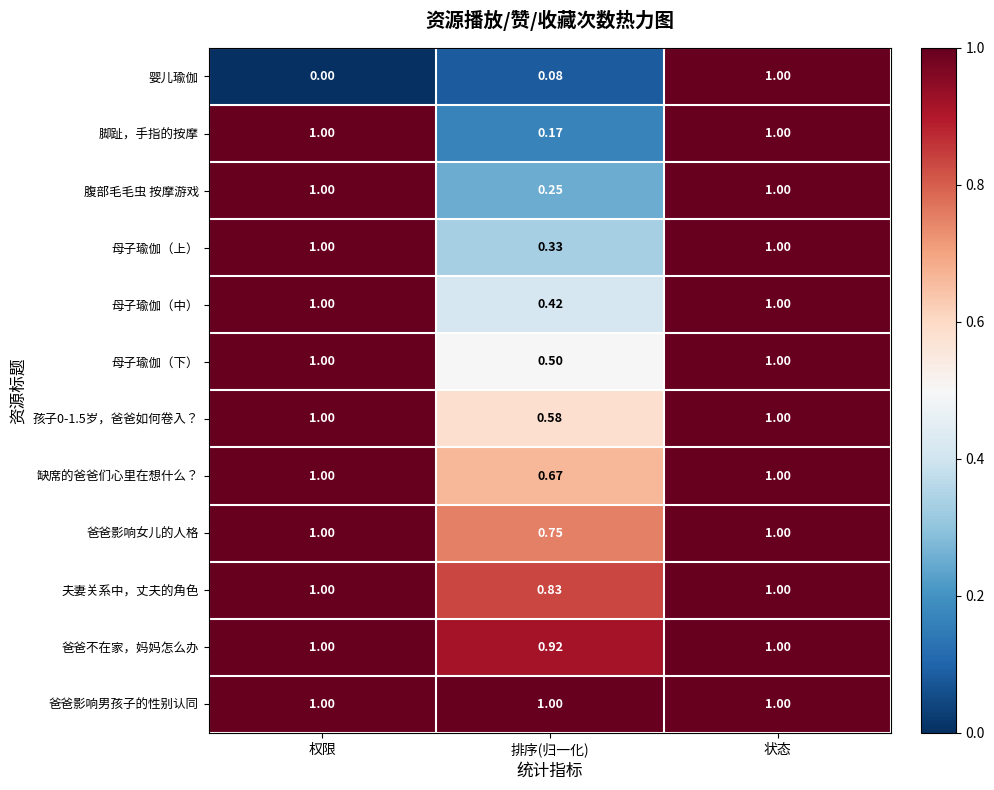

Which series has the largest range (max minus min)?

婴儿瑜伽